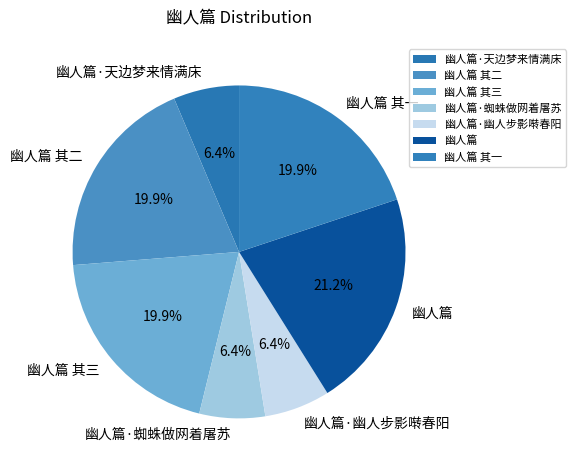

Is there any slice that represents more than half of the pie?

No